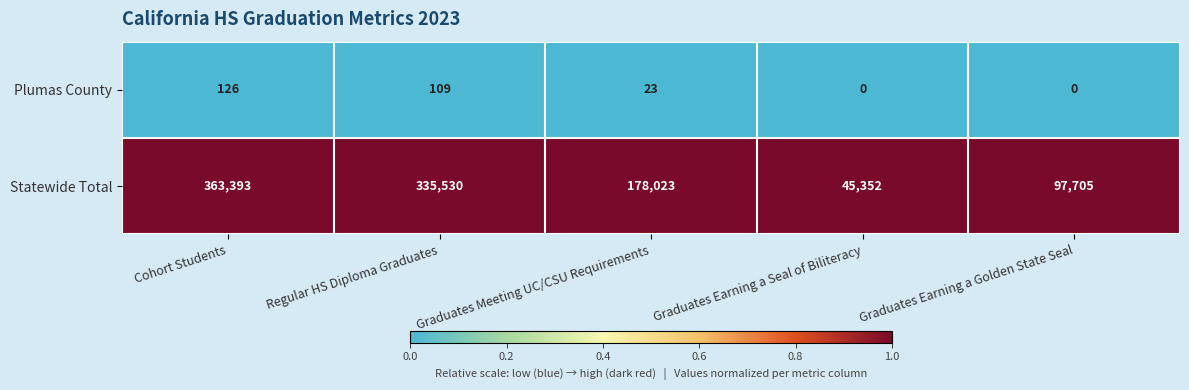

Between Regular HS Diploma Graduates and Graduates Earning a Golden State Seal, which series saw the biggest shift?

Statewide Total